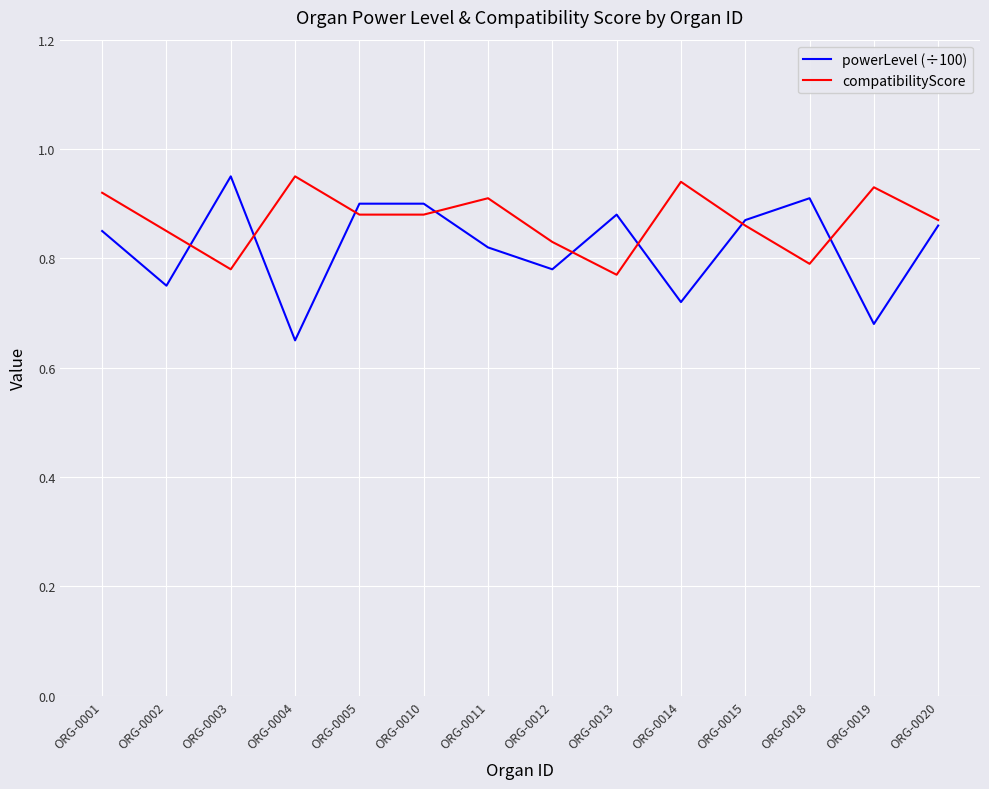

The powerLevel (÷100) series shows 0.2 at ORG-0002. True or false?

False